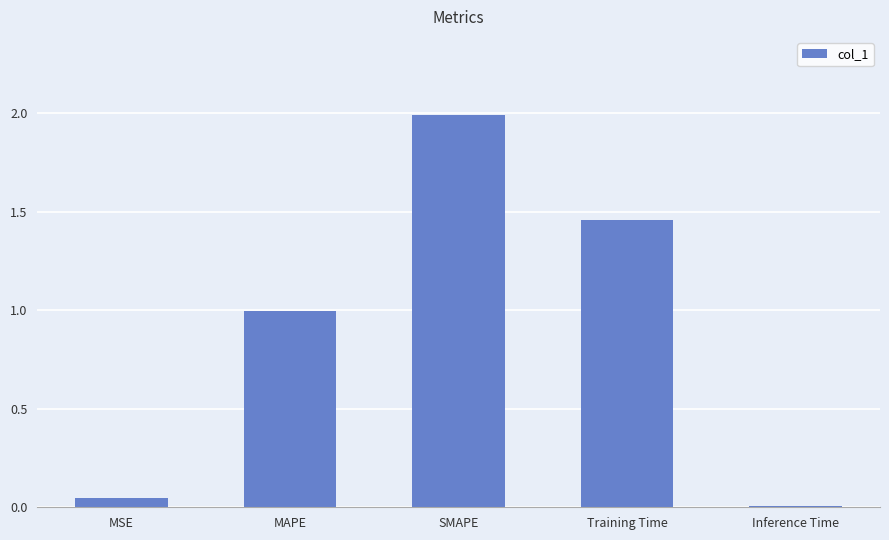

What is the change in value from SMAPE to Training Time?

-0.5